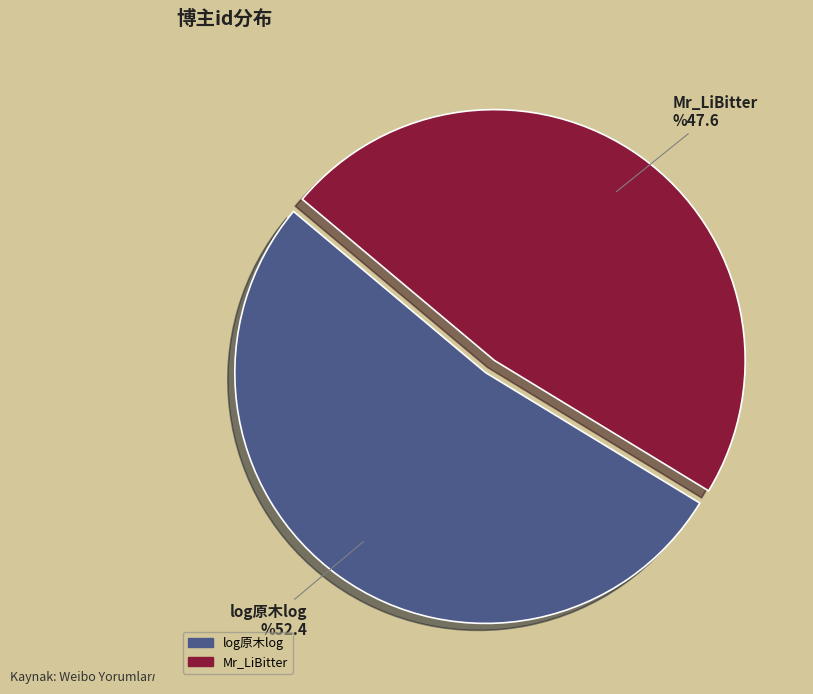

True or false: log原木log accounts for 59% of the total.

False